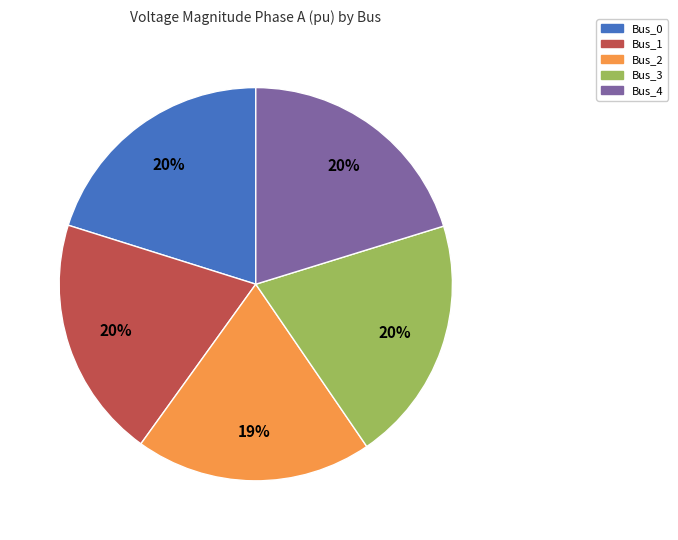

Does Bus_1 account for over 50% of the chart?

No